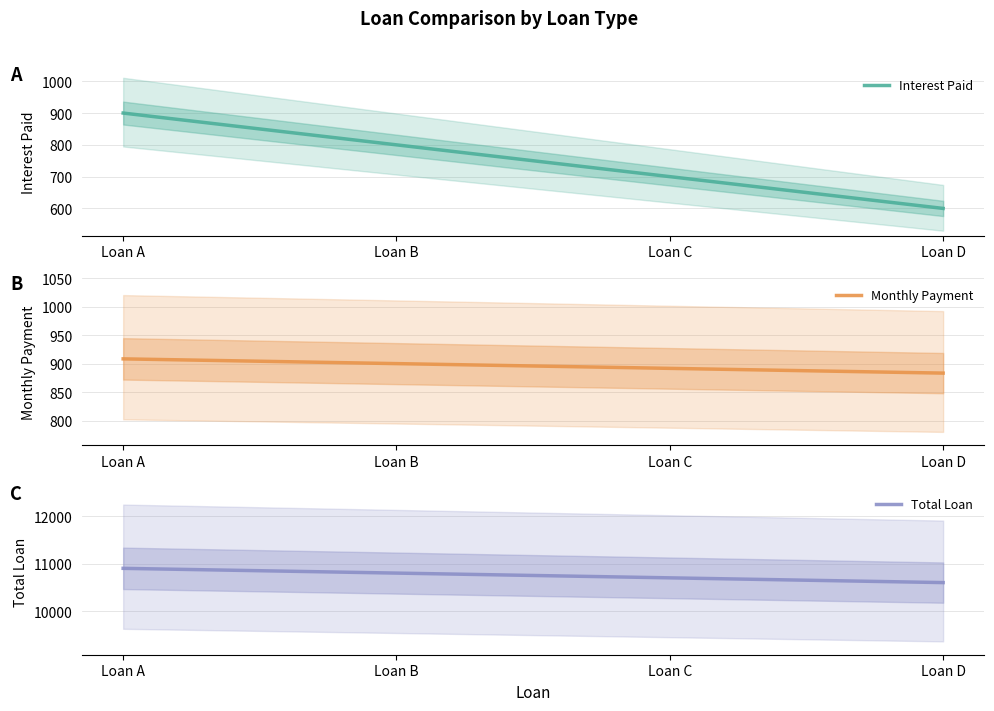

What is the average value of the Monthly Payment series?

895.8